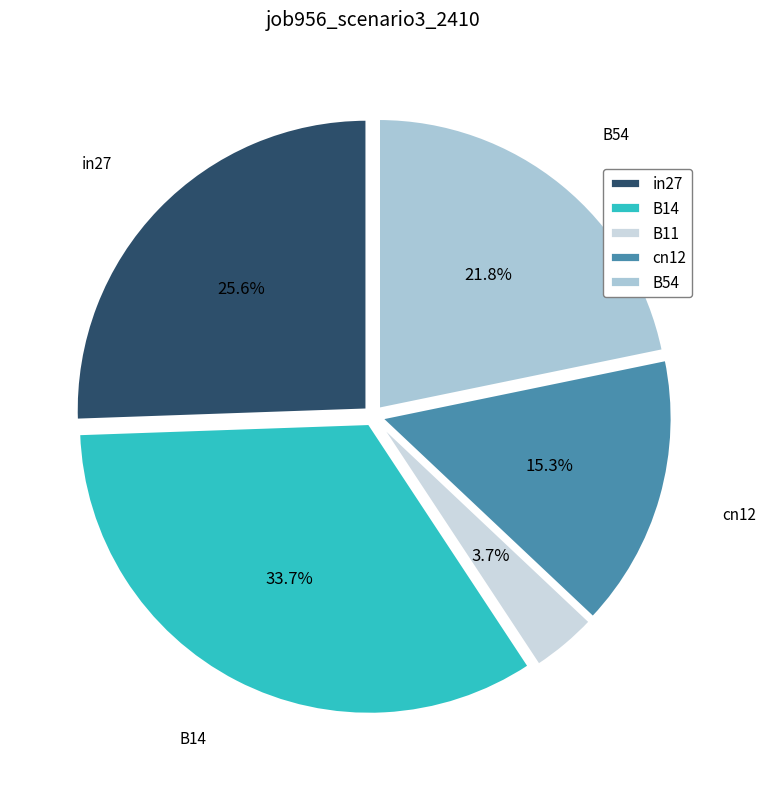

How many slices are in this pie chart?

5